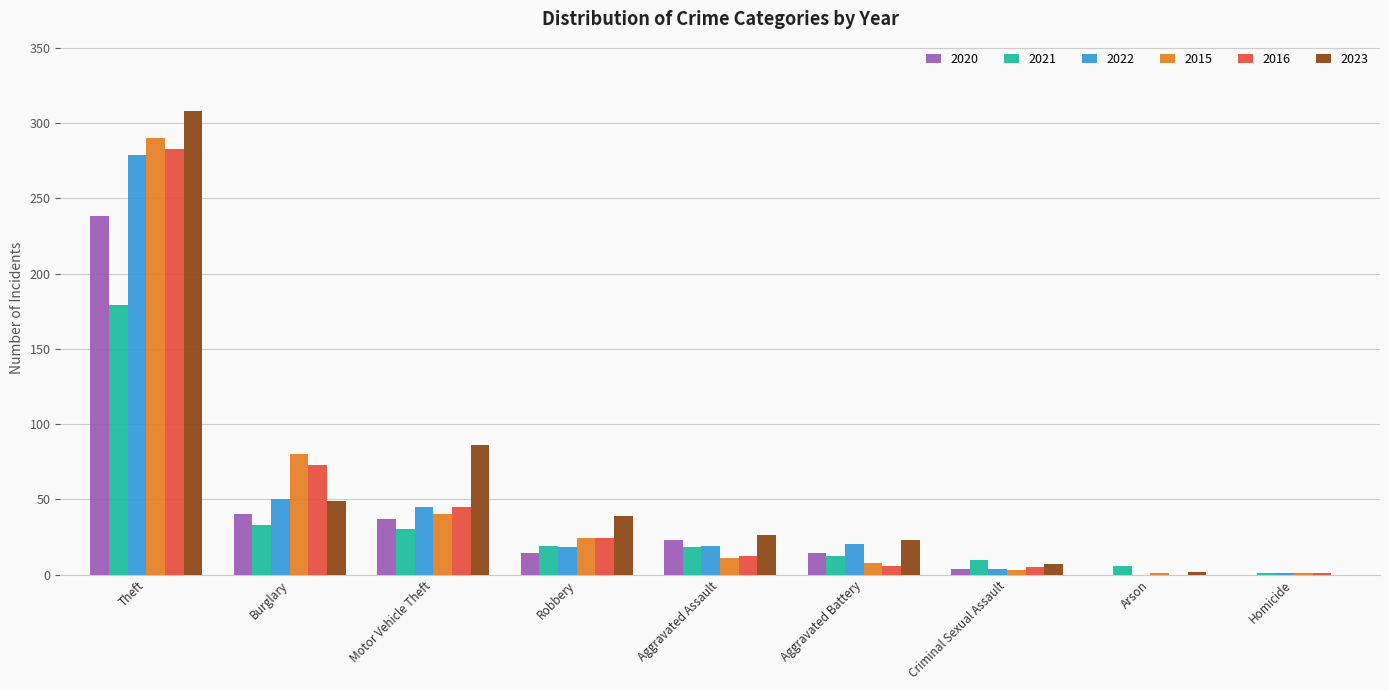

Where is 2015 nearest to the value 145?

Burglary